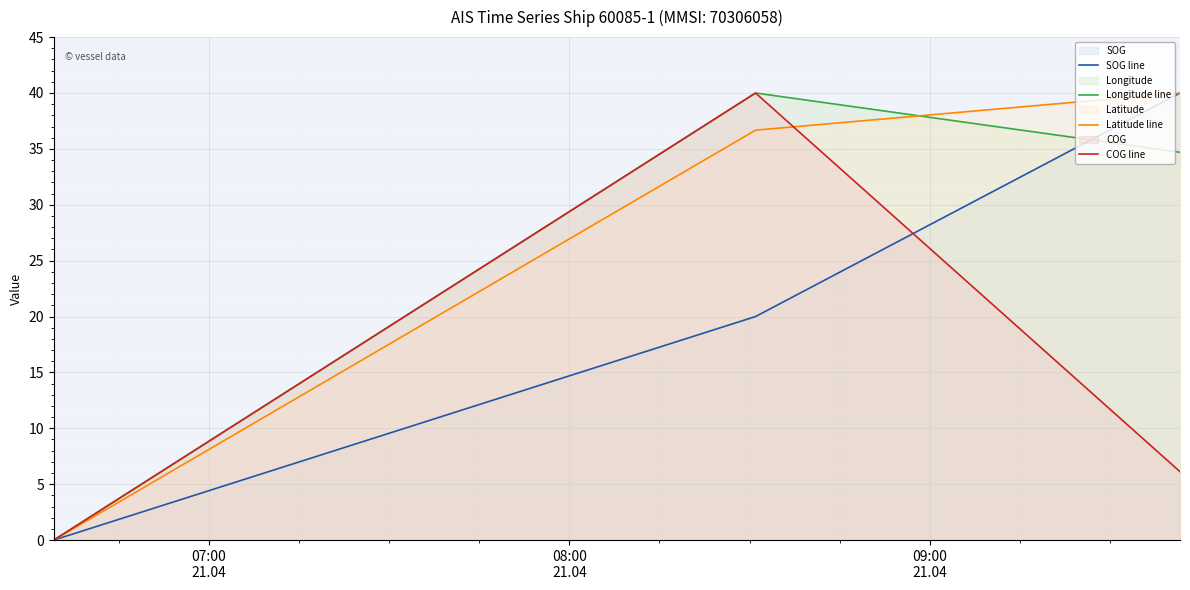

What is the greatest value displayed?

40.0